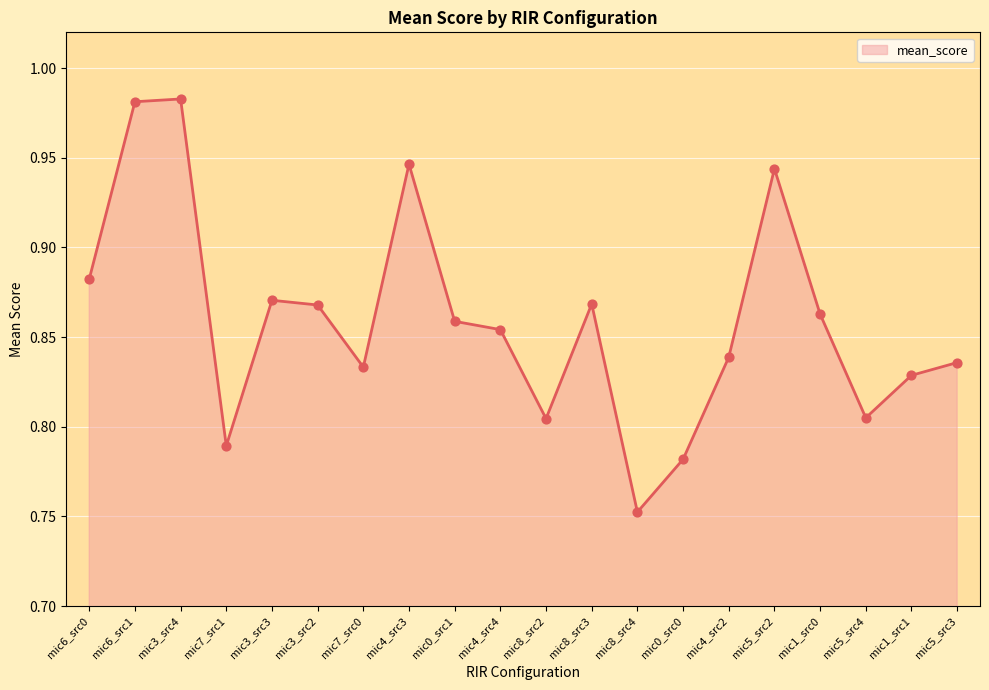

What is the change in value from mic4_src4 to mic5_src2?

+0.1